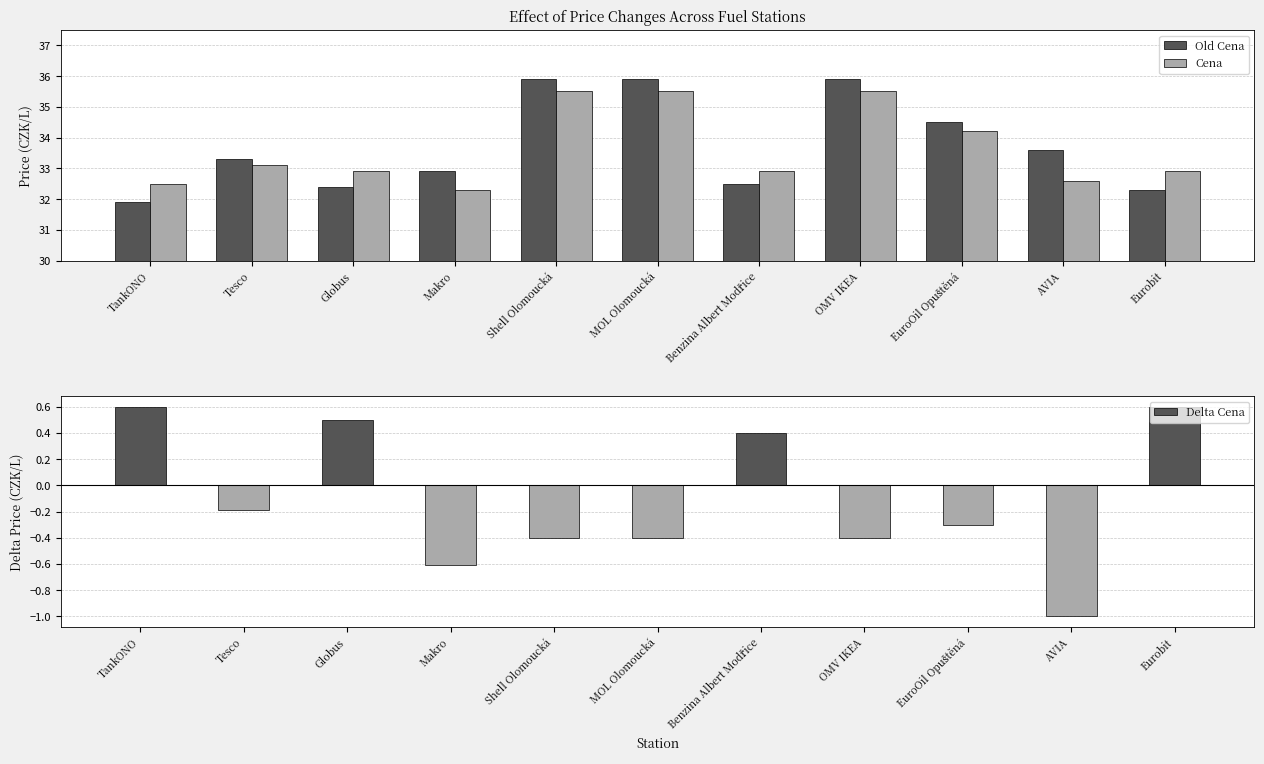

Where is Delta Cena nearest to the value 0?

Tesco